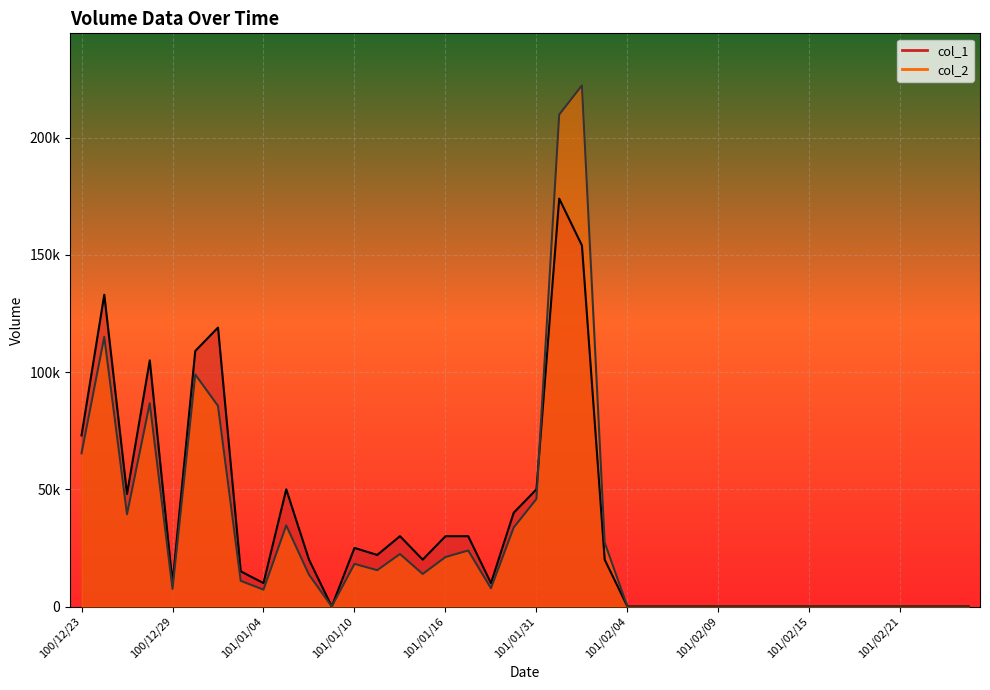

True or false: col_1 has more than 1 points higher than both neighbors.

True